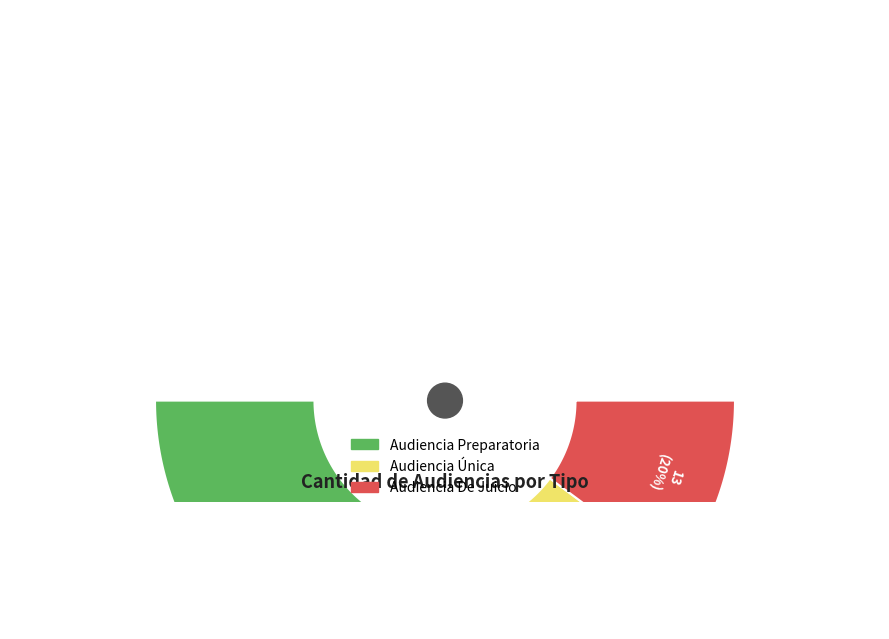

How many slices are in this pie chart?

3